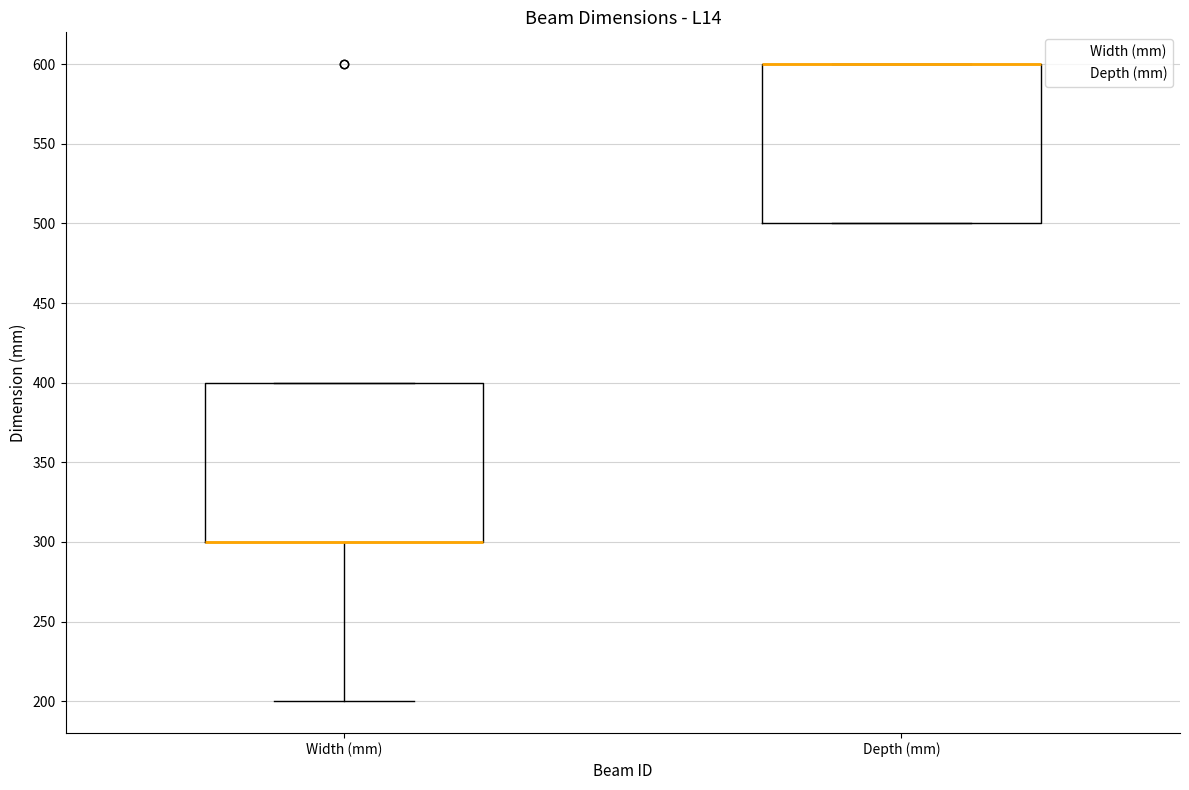

Reading left to right, transcribe this box plot: for each box, give where its median line is, the range the box spans, and where its two whiskers end, as read against the y-axis. The values are not printed on the chart, so give them approximately, as read against the axis.

Width (mm): median 300 (drawn on the box's lower edge), box 300 to 400, whiskers 200 to 400
Depth (mm): median 600 (drawn on the box's upper edge), box 500 to 600, whiskers 500 to 600